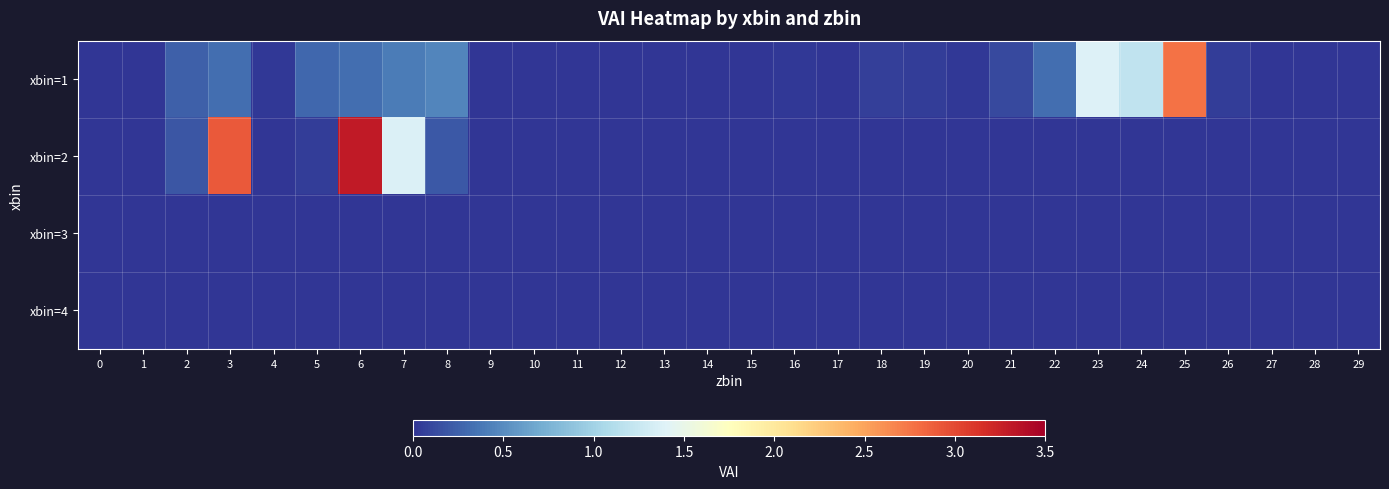

At which category is the sum across all series the highest?

6